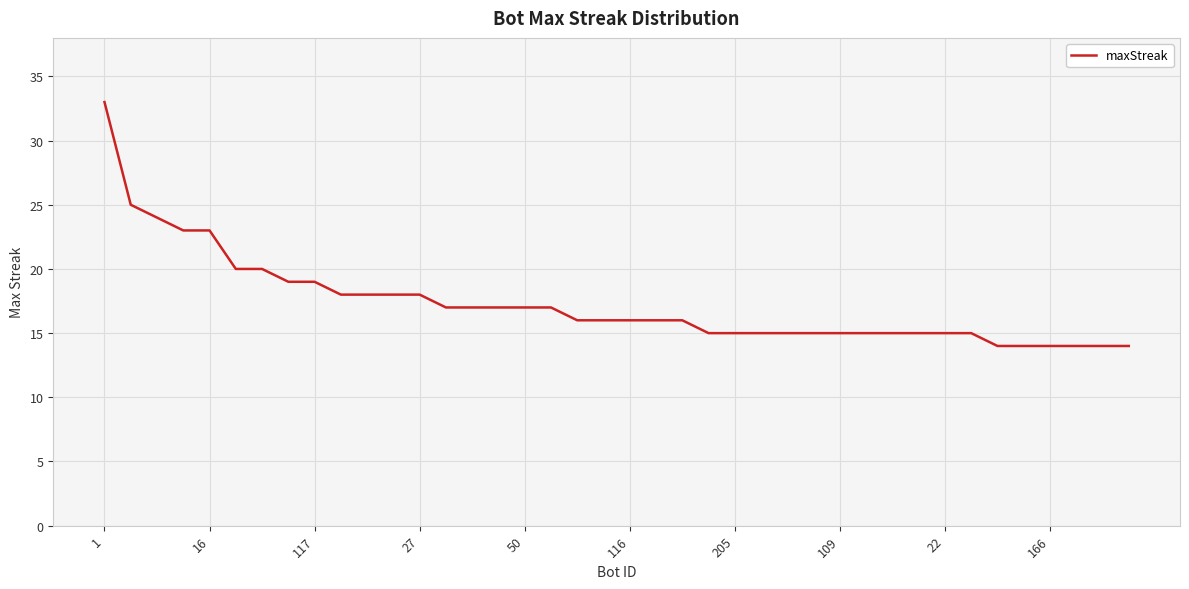

What is the greatest value displayed?

33